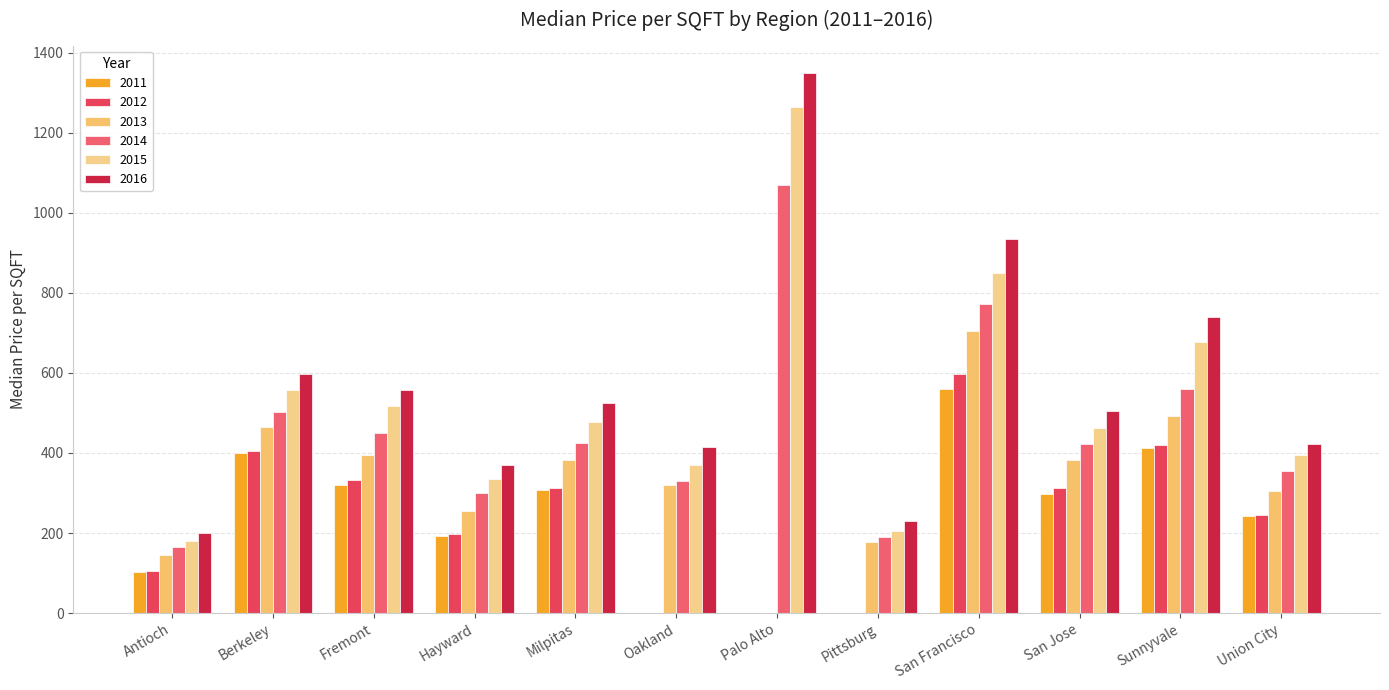

Count the number of categories in the chart.

12